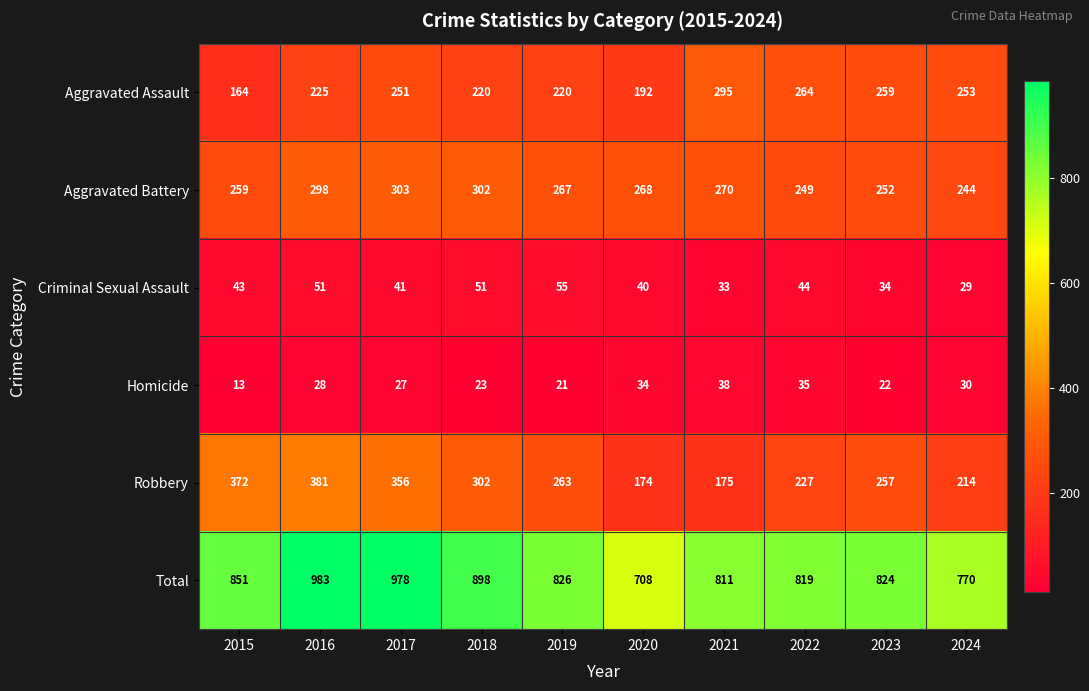

What is the approximate value of Homicide at 2020, to the nearest 10?

30